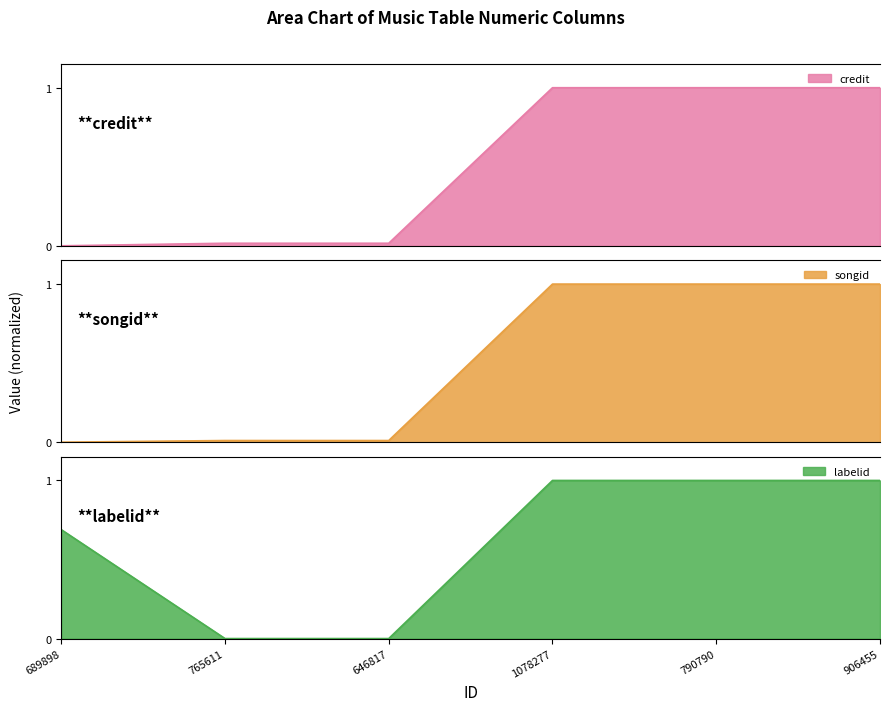

Which series has the largest total across all categories?

labelid